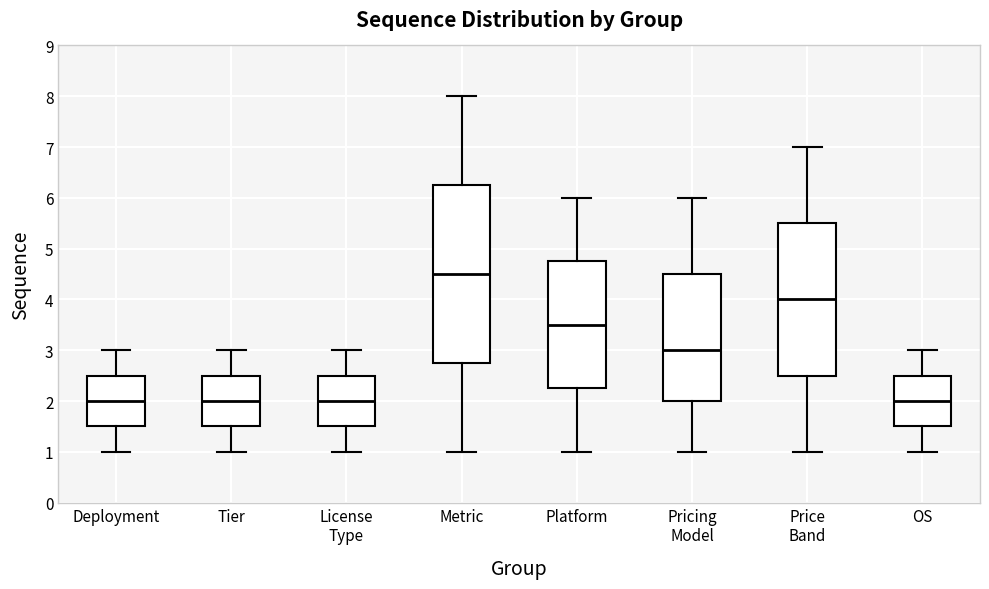

Comparing the boxes themselves (not the whiskers), which one is the tallest?

Metric